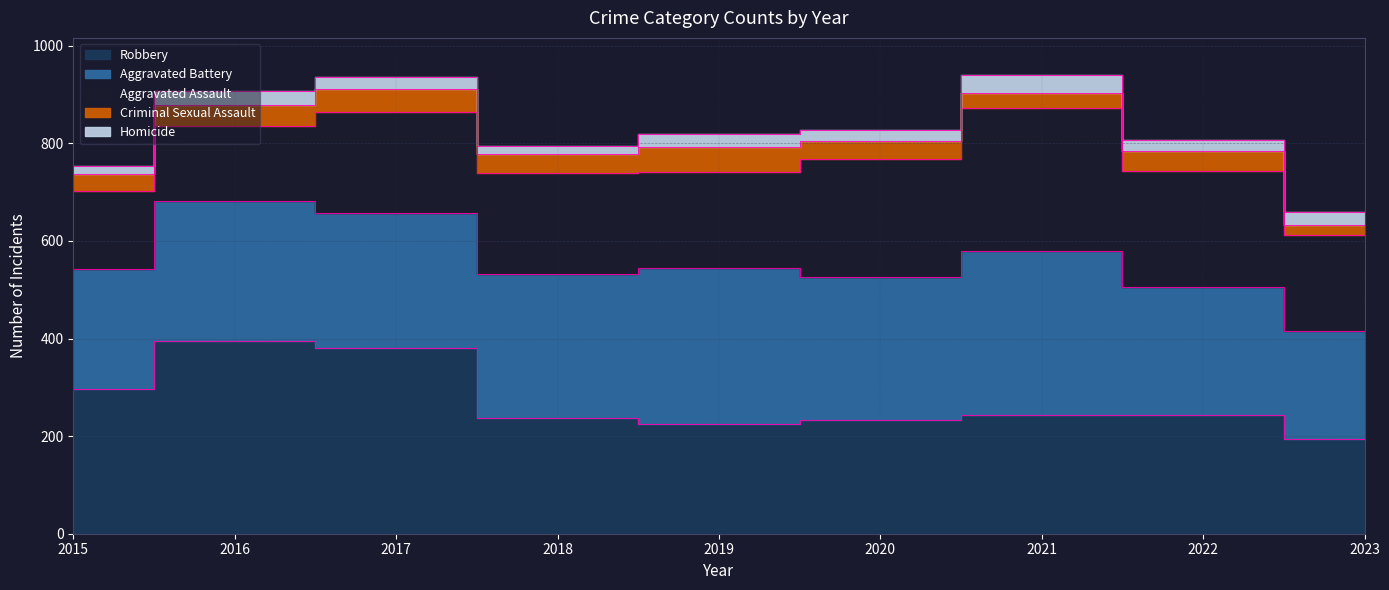

True or false: Criminal Sexual Assault and Aggravated Assault intersect in this chart.

False